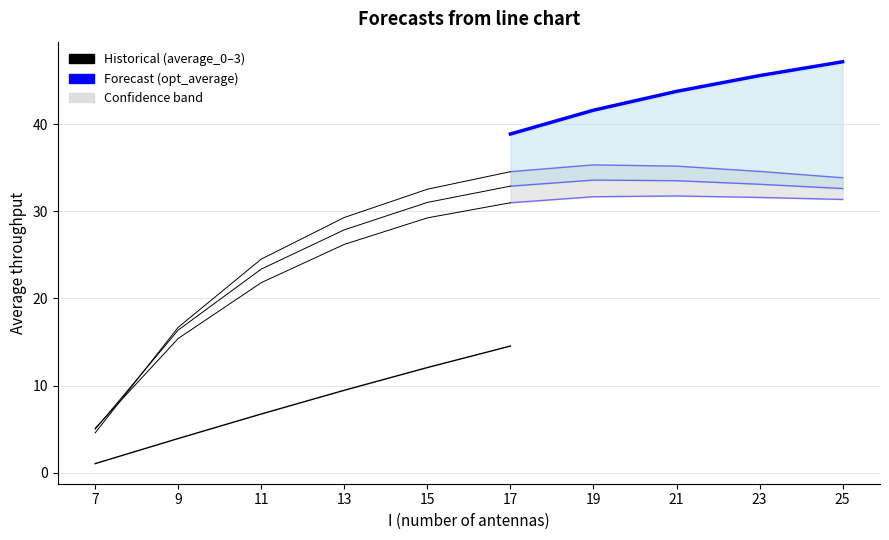

Which series changed the most between 9 and 21?

opt_average